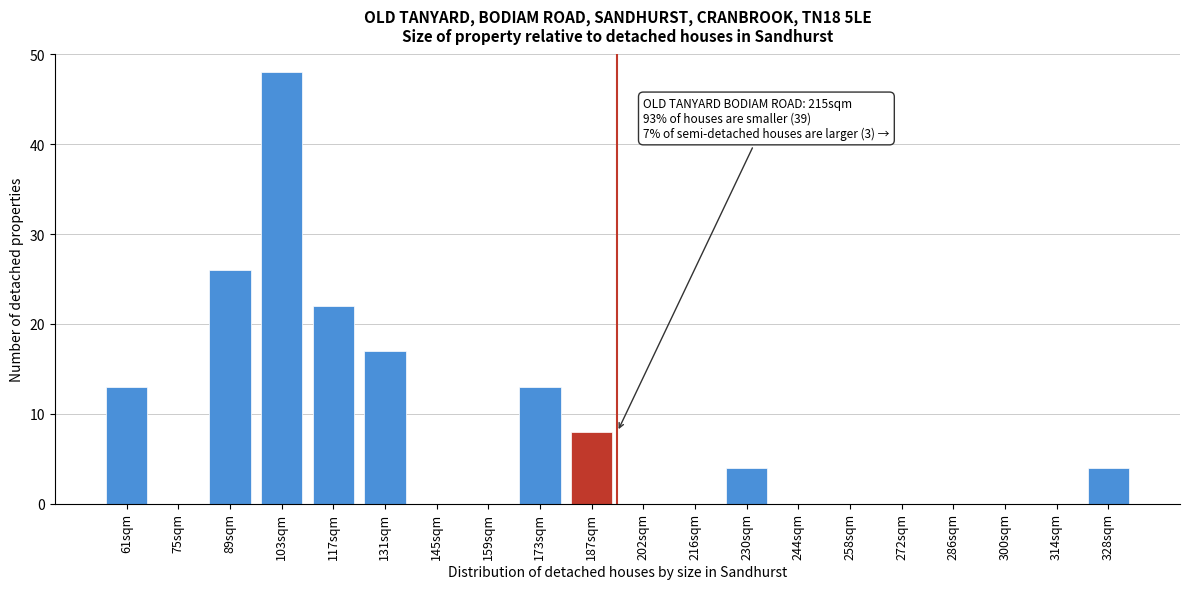

Reading left to right, extract all data points from this chart.

61sqm=13	75sqm=0	89sqm=26	103sqm=48	117sqm=22	131sqm=17	145sqm=0	159sqm=0	173sqm=13	187sqm=8	202sqm=0	216sqm=0	230sqm=4	244sqm=0	258sqm=0	272sqm=0	286sqm=0	300sqm=0	314sqm=0	328sqm=4